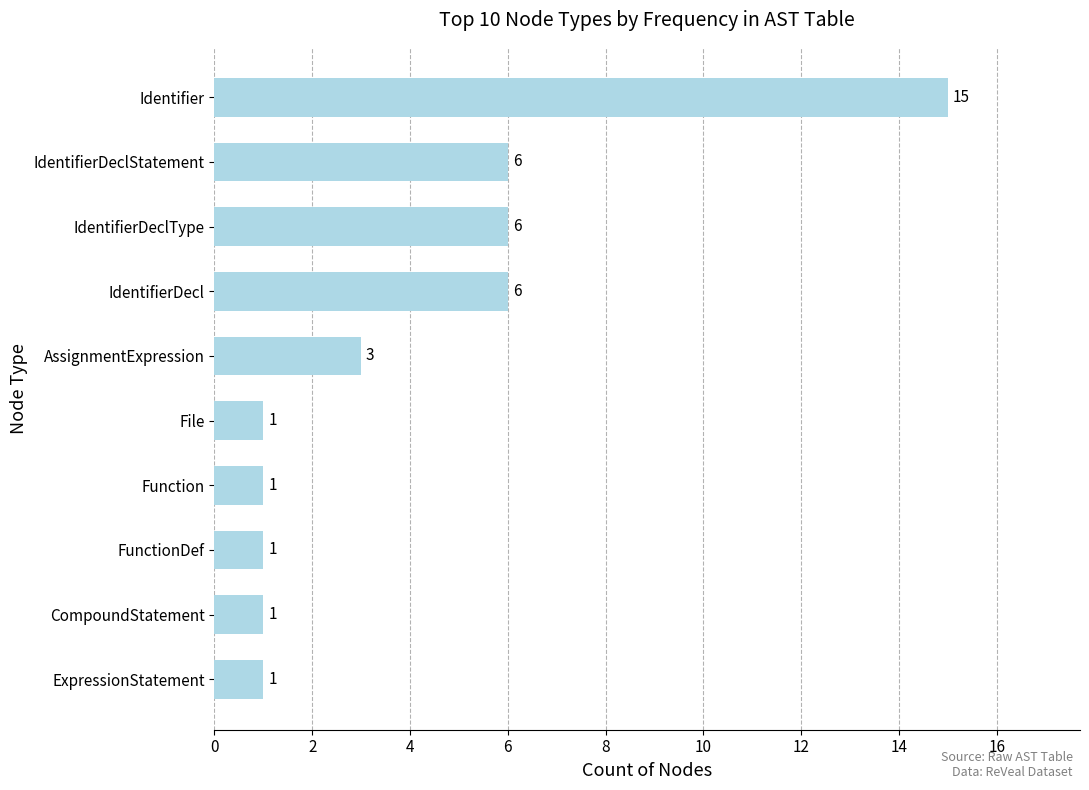

Is it true that the value at Identifier is 15?

True